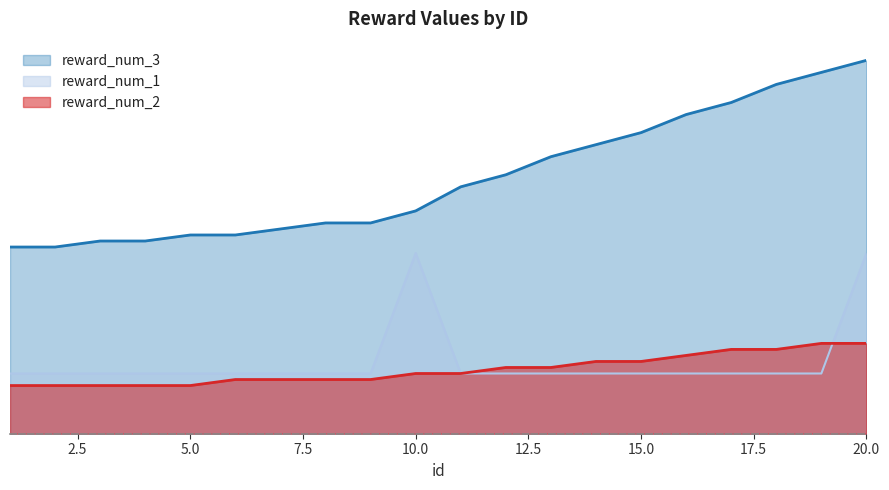

In reward_num_1, how many points are higher than both neighbors (excluding endpoints)?

1